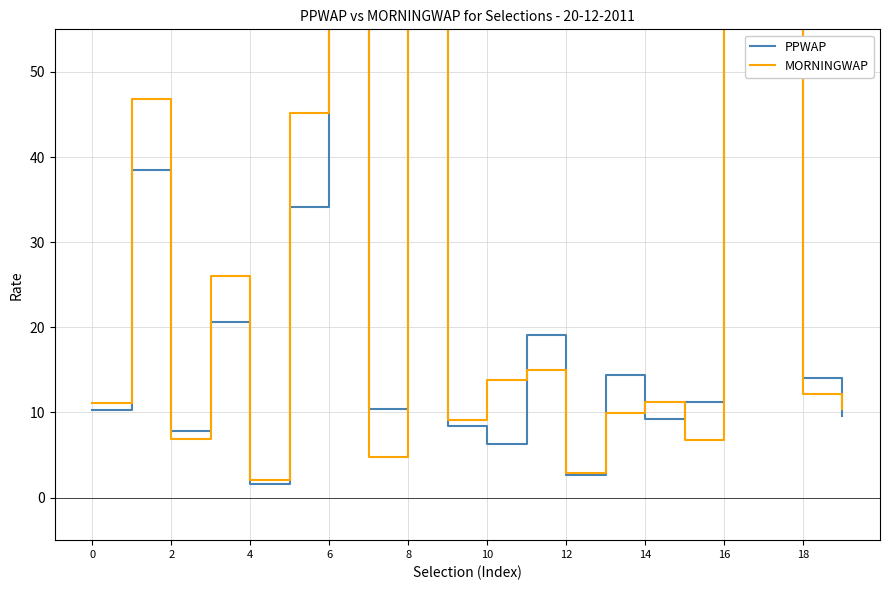

Which series ends up on top after the final intersection of PPWAP and MORNINGWAP?

MORNINGWAP